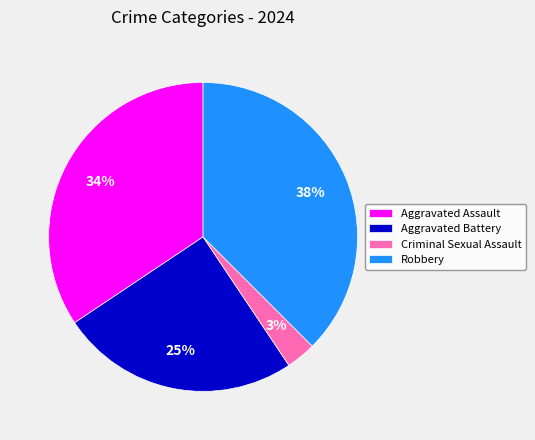

What is the smallest slice in the pie chart?

Criminal Sexual Assault